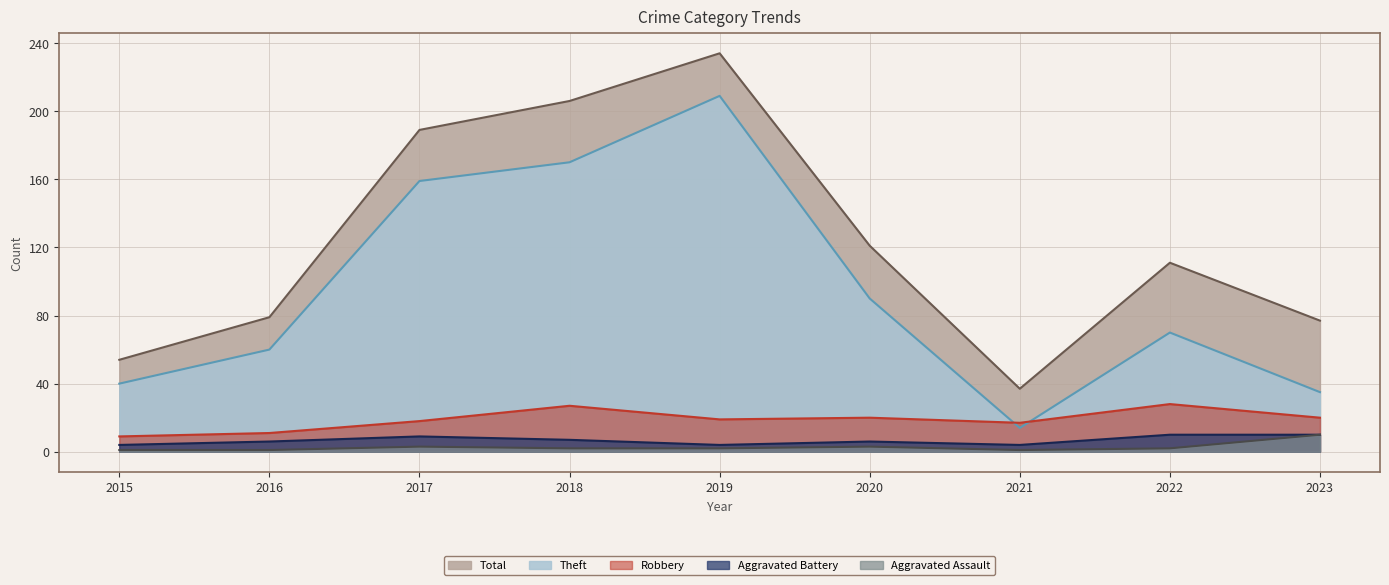

Rank the series at 2019 from highest to lowest value.

Total, Theft, Robbery, Aggravated Battery, Aggravated Assault